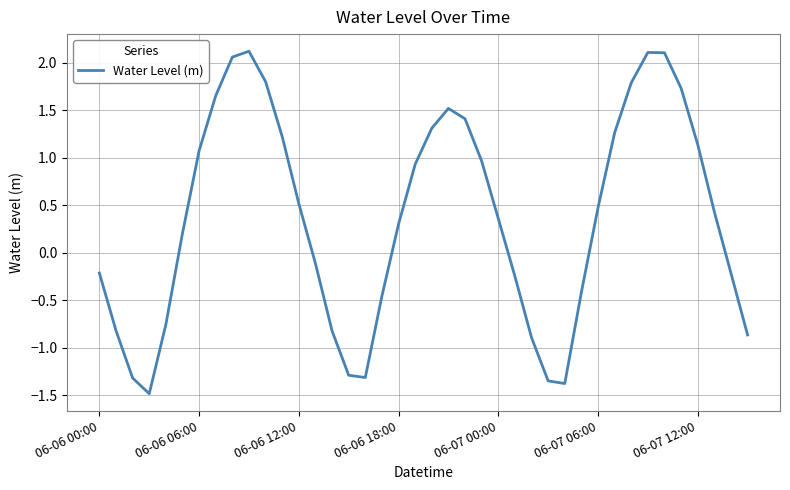

What is the difference between the maximum and minimum values?

3.6